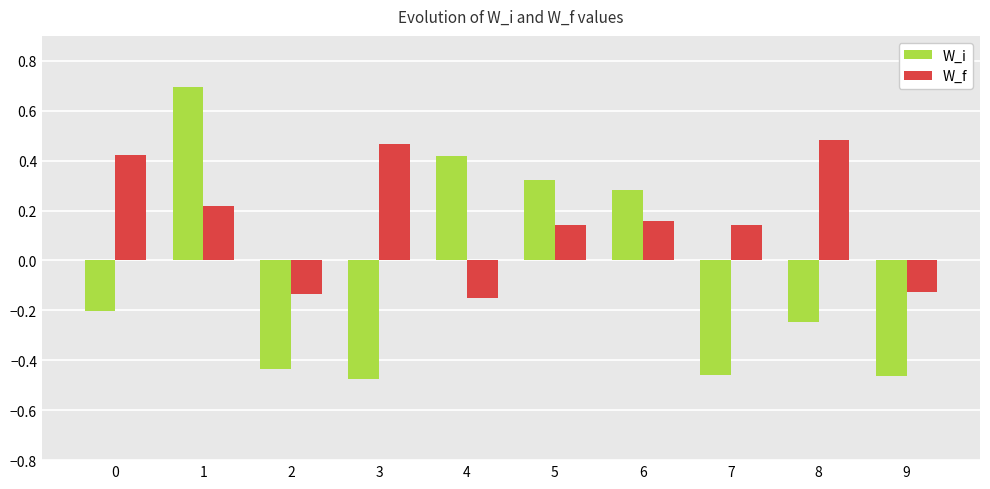

Is it true that W_f equals 0.8 at 8?

False